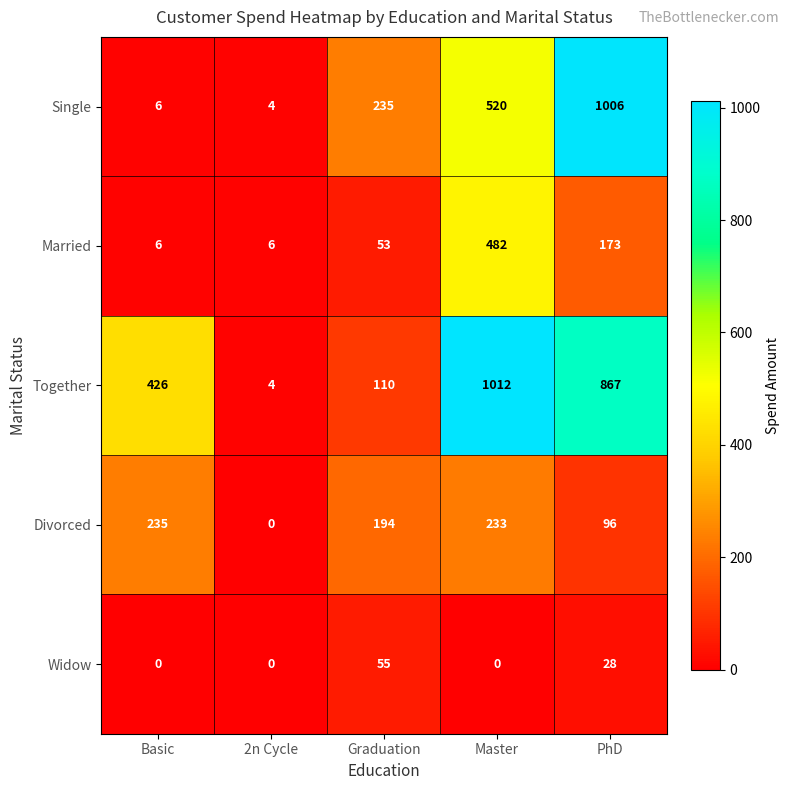

How many Widow values are between 0 and 28?

4